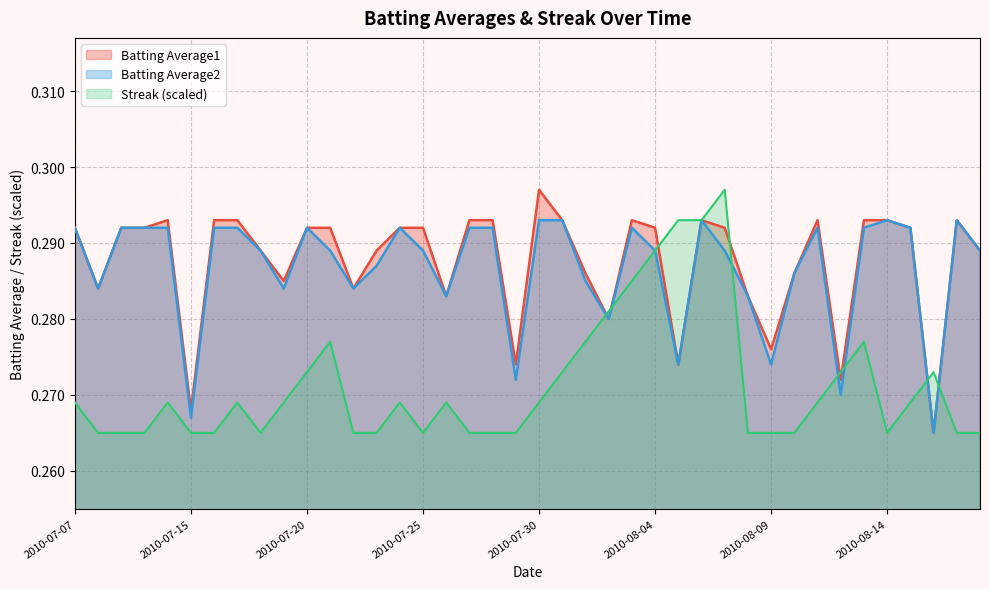

What is the label of the 17th point from the right?

2010-08-02